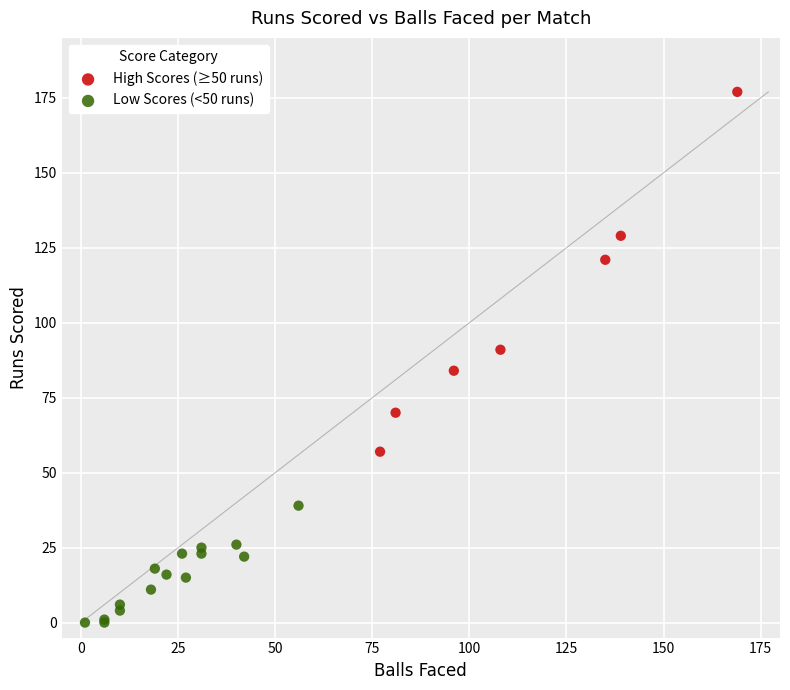

Which series contains the lowest Y value?

Low Scores (<50 runs)